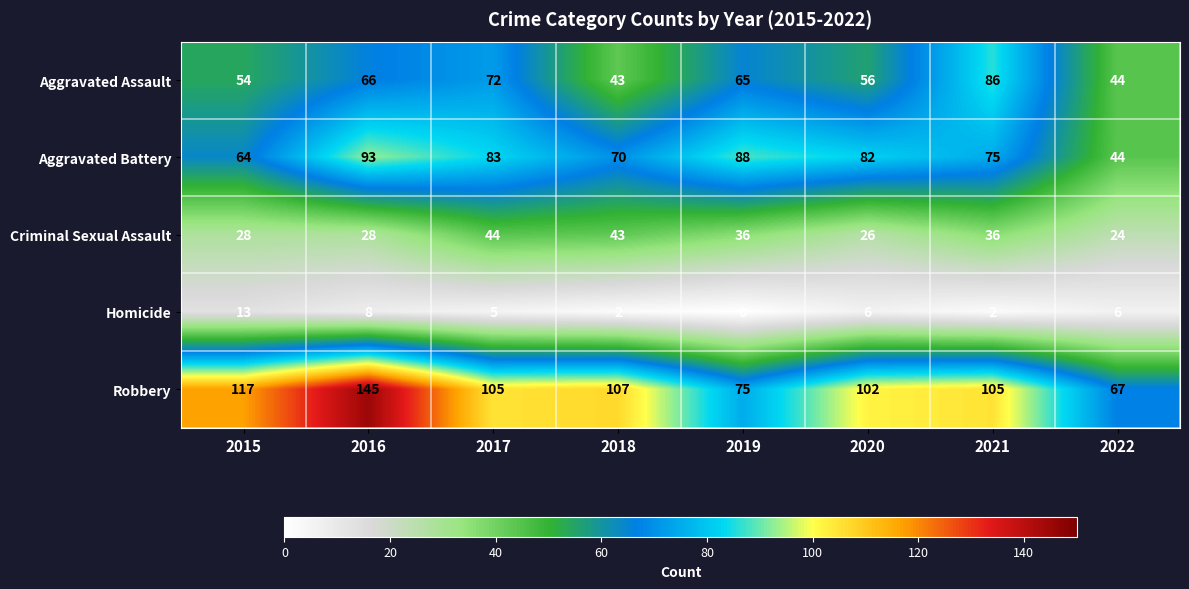

How many values in the Aggravated Battery series are below 82?

4